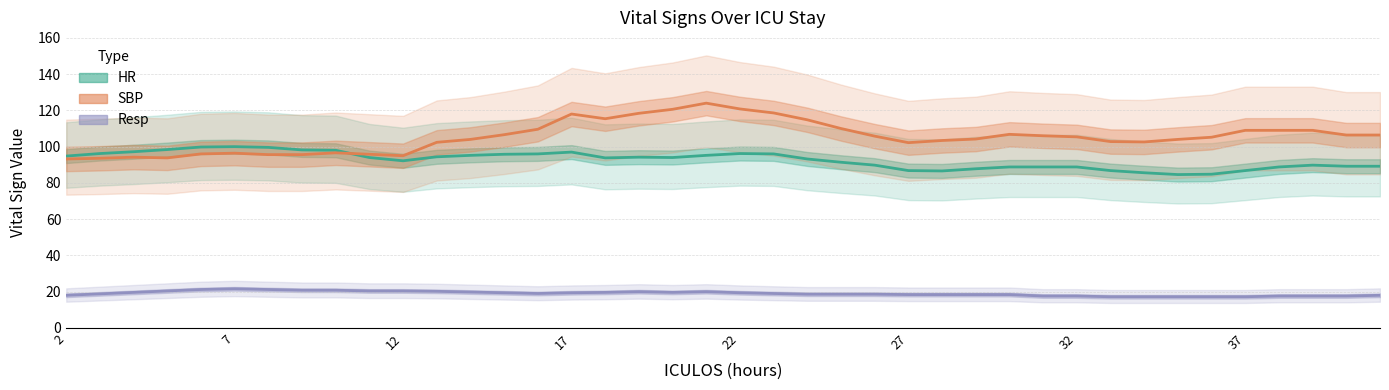

Is it true that Resp equals 30 at 20?

False